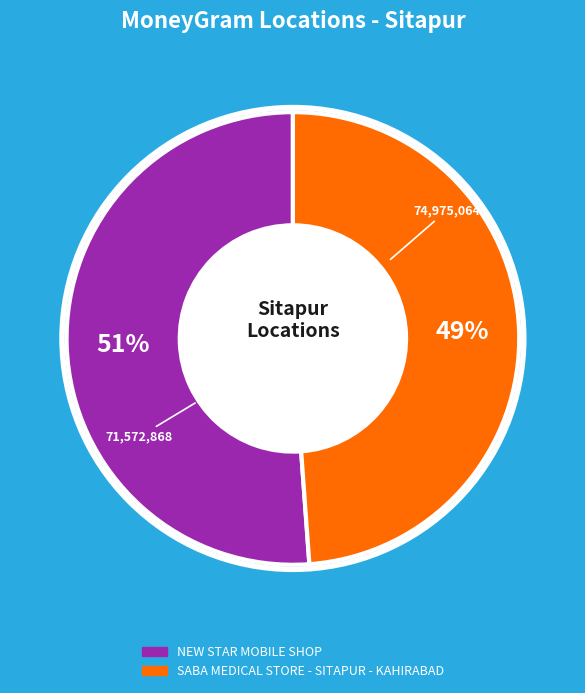

What percentage is the NEW STAR MOBILE SHOP slice, to the nearest percent?

51%